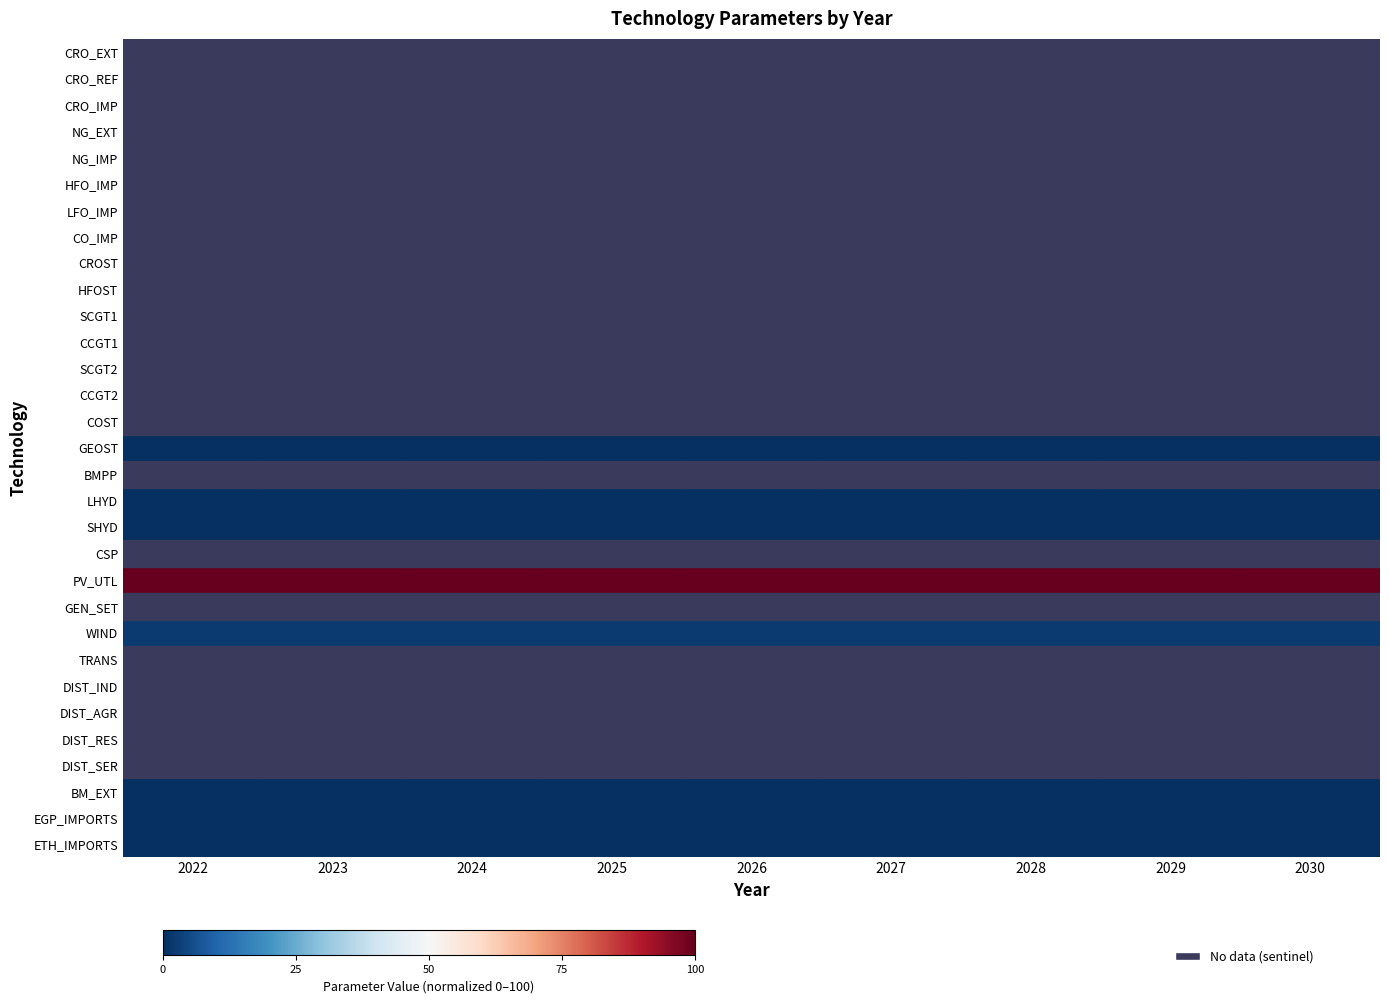

Rank the series by their average value, from lowest to highest.

CRO_EXT, CRO_REF, CRO_IMP, NG_EXT, NG_IMP, HFO_IMP, LFO_IMP, CO_IMP, CROST, HFOST, SCGT1, CCGT1, SCGT2, CCGT2, COST, GEOST, BMPP, LHYD, SHYD, CSP, PV_UTL, GEN_SET, WIND, TRANS, DIST_IND, DIST_AGR, DIST_RES, DIST_SER, BM_EXT, EGP_IMPORTS, ETH_IMPORTS